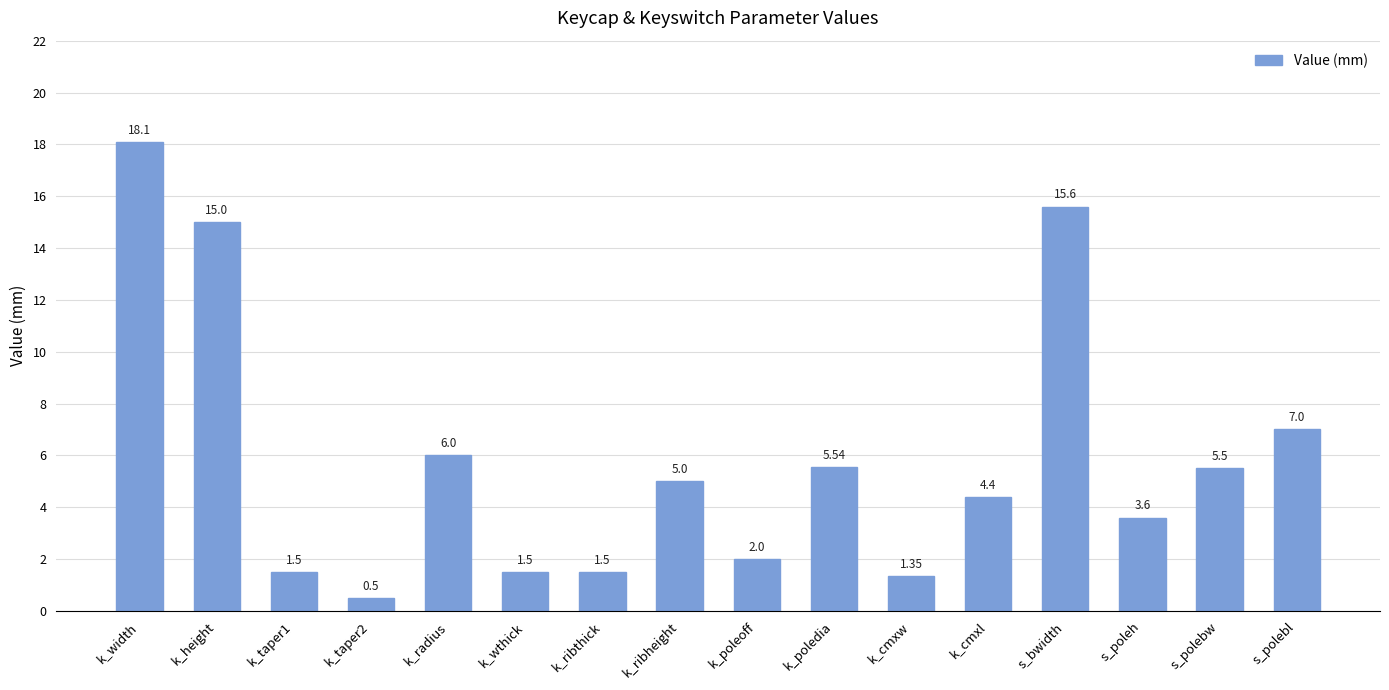

Which label corresponds to the largest value in the chart?

k_width